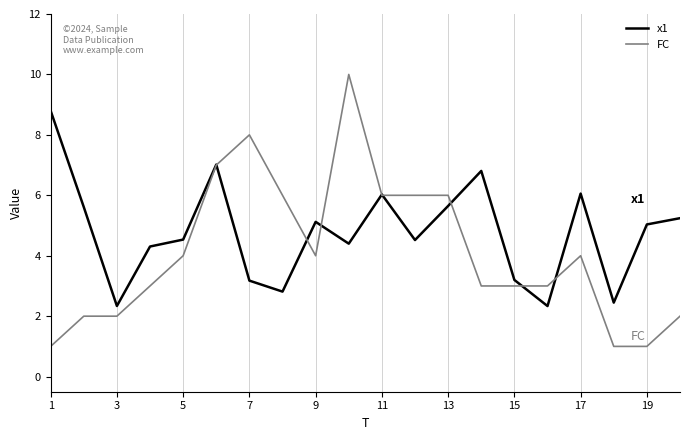

Is this an area chart (filled region under the line)?

No